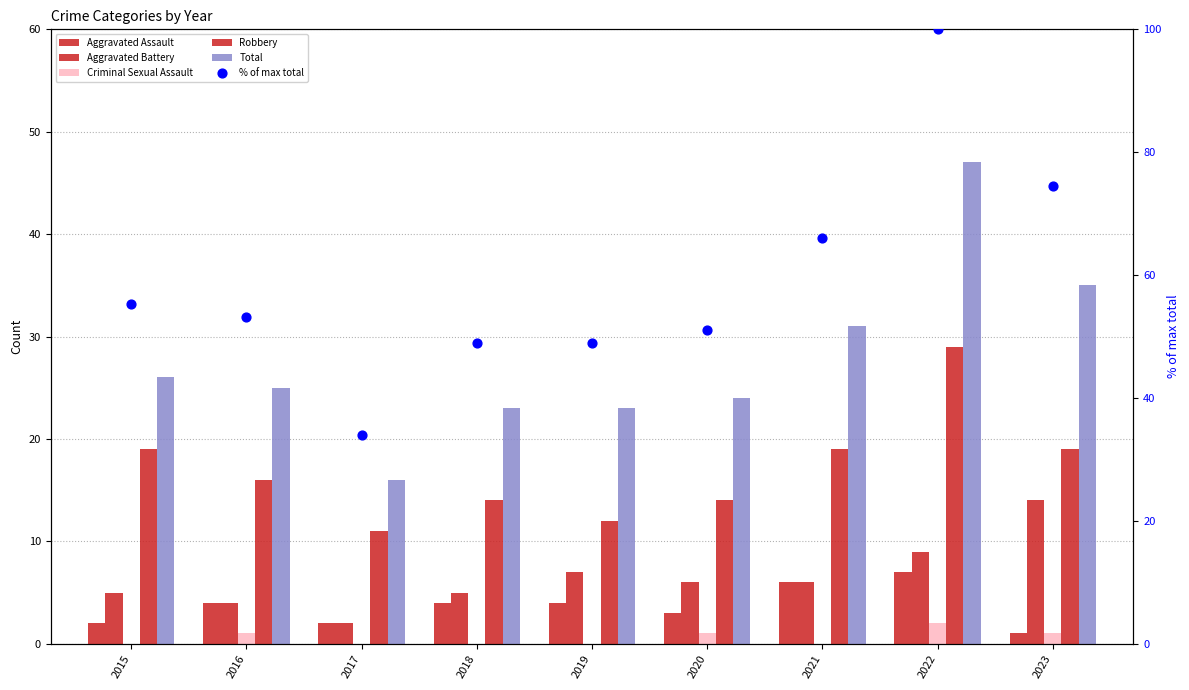

Is the value of Total at 2021 greater than the value of % of max total at 2019?

No